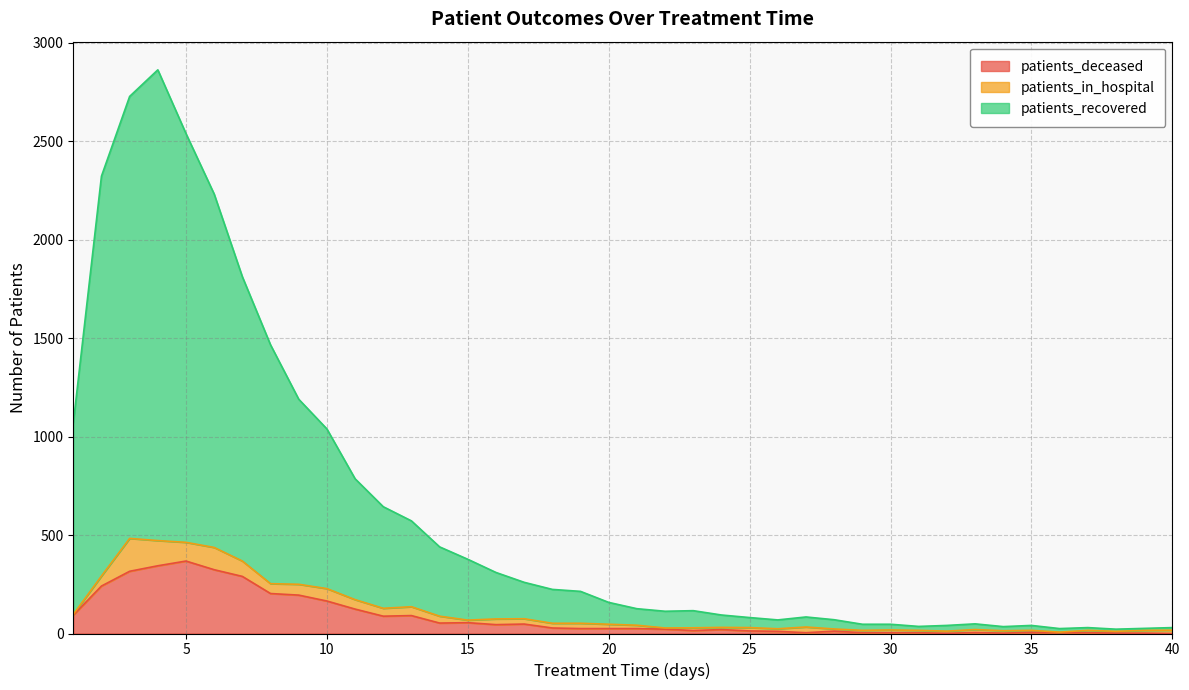

List the labels in order of patients_recovered value, smallest first.

38, 36, 39, 37, 40, 34, 31, 32, 35, 29, 30, 33, 26, 28, 25, 27, 24, 22, 23, 21, 20, 19, 18, 17, 16, 15, 14, 13, 12, 11, 10, 1, 9, 8, 7, 6, 2, 5, 3, 4